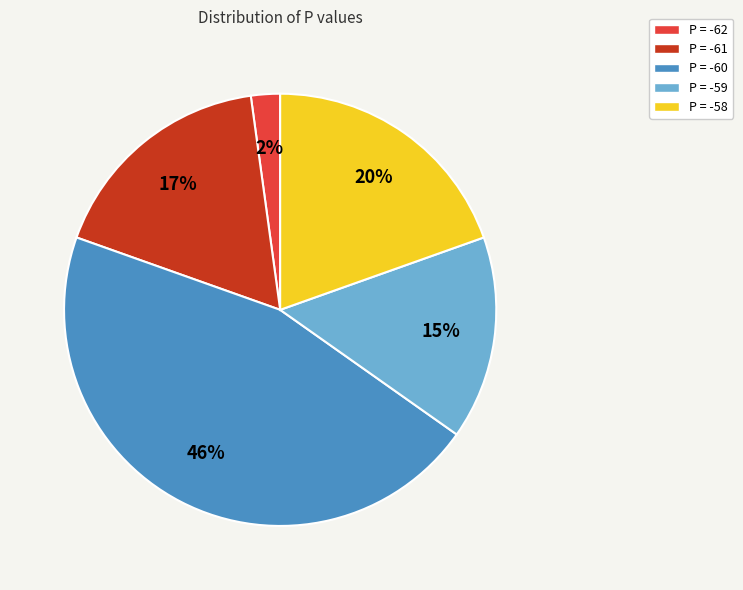

Is there a majority slice in this chart?

No